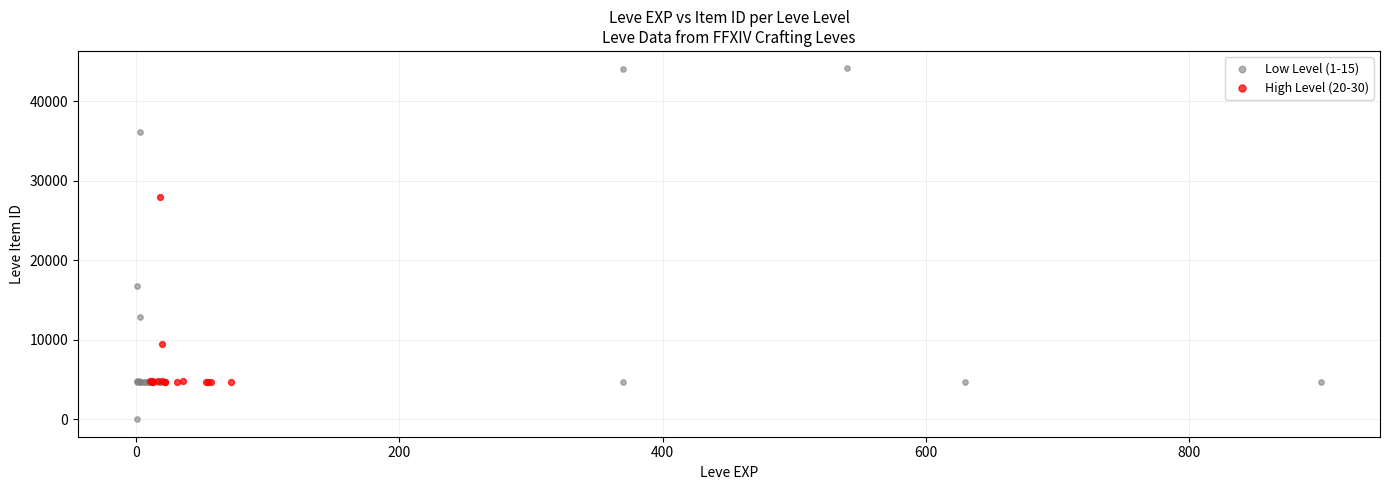

Which series has the widest spread of Y values?

Low Level (1-15)